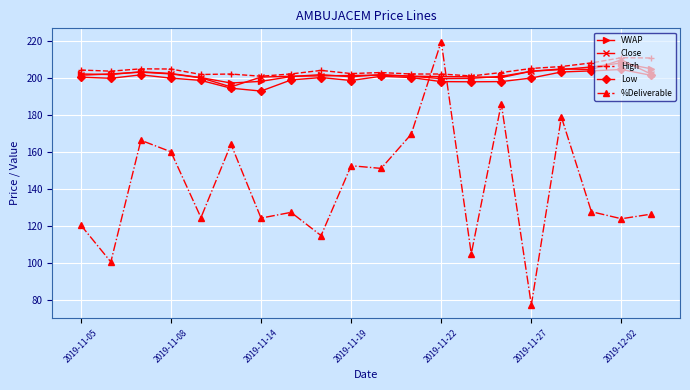

Count the number of categories in the chart.

20